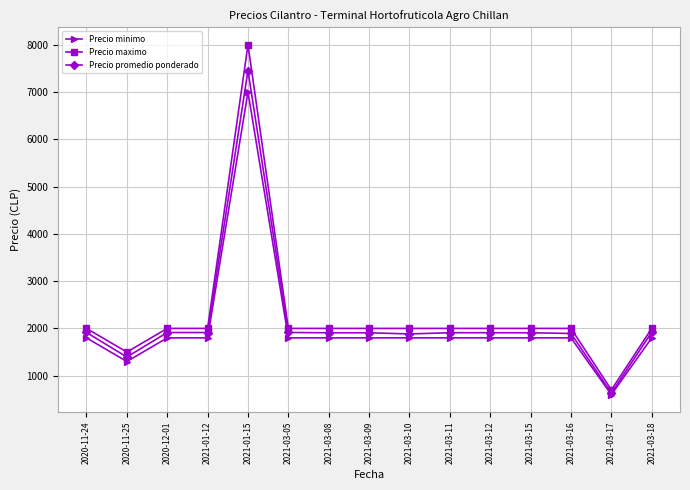

Is it true that Precio maximo equals 175 at 2021-03-17?

False